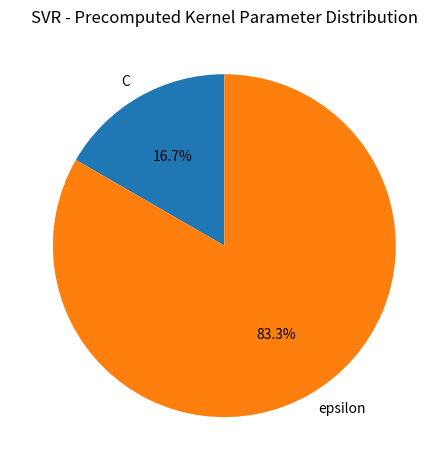

Which slice represents more than half of the pie?

epsilon